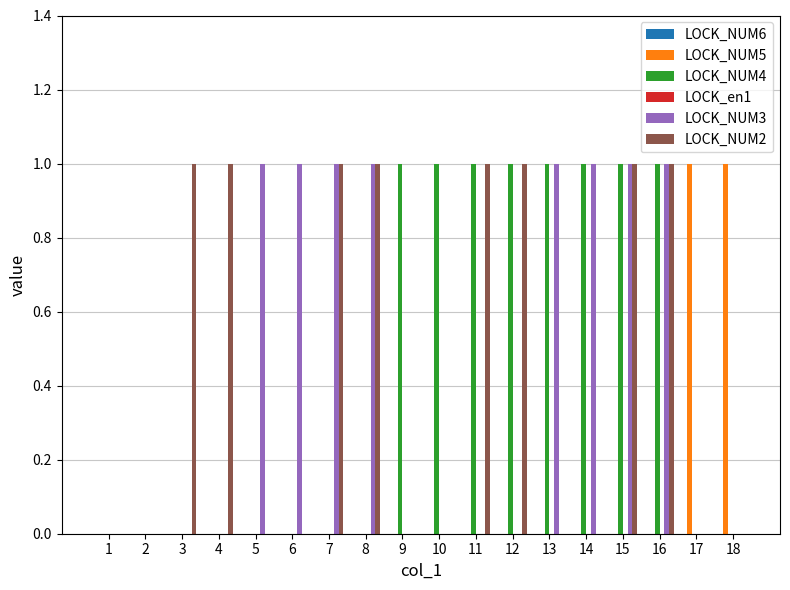

The LOCK_NUM5 series shows 0 at 1. True or false?

True